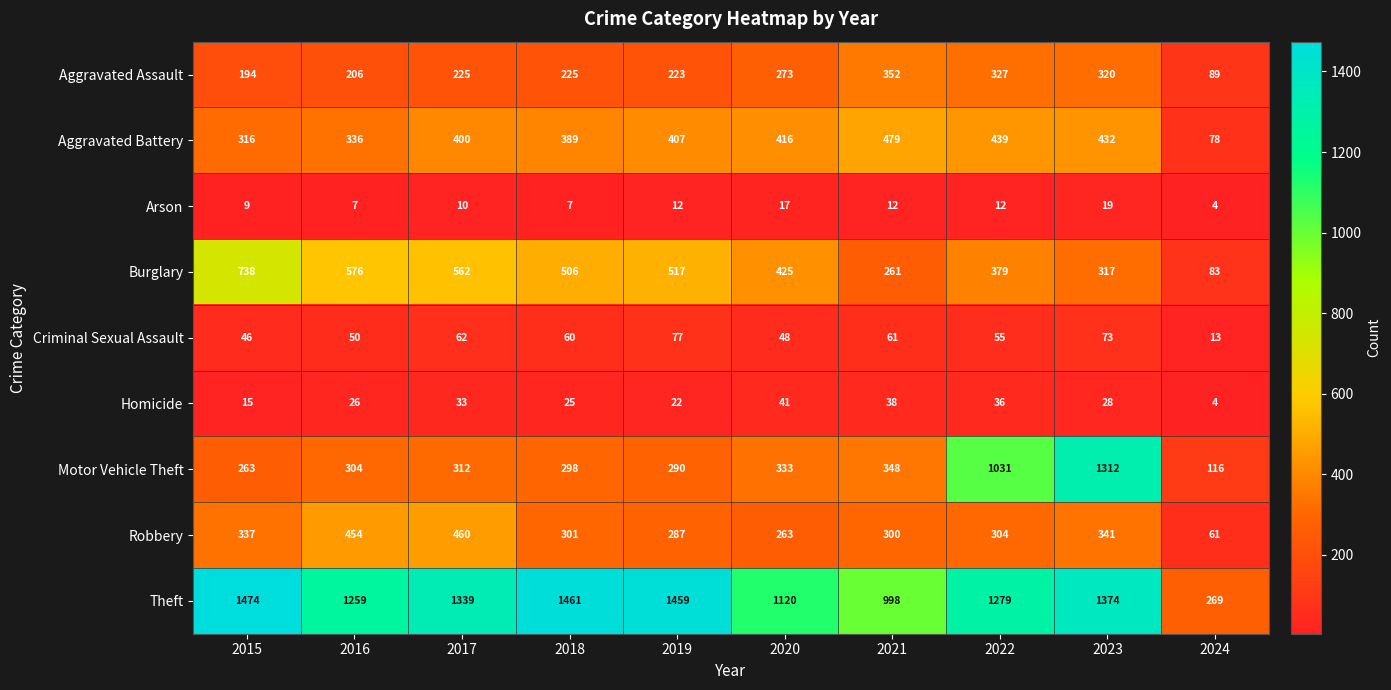

The value of Motor Vehicle Theft at 2024 is 116. True or false?

True